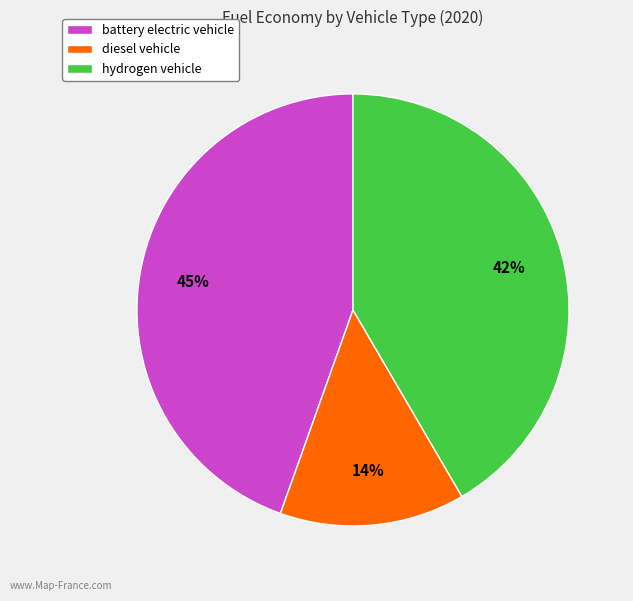

To the nearest percent, what is the difference between the largest and smallest slice percentages?

31%